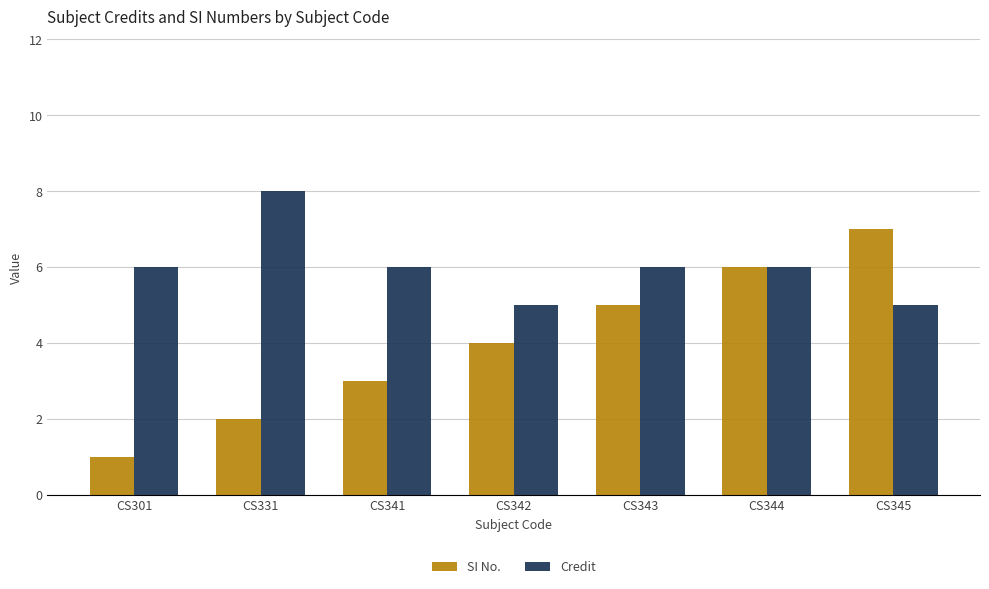

Rank the series by their average value, from lowest to highest.

SI No., Credit